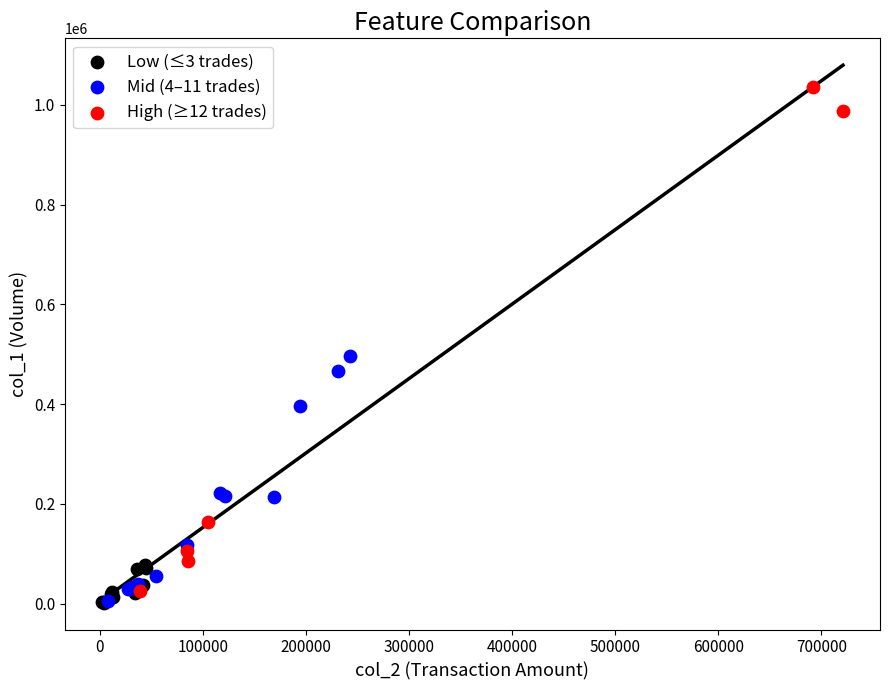

Which series reaches the maximum Y coordinate?

High (≥12 trades)